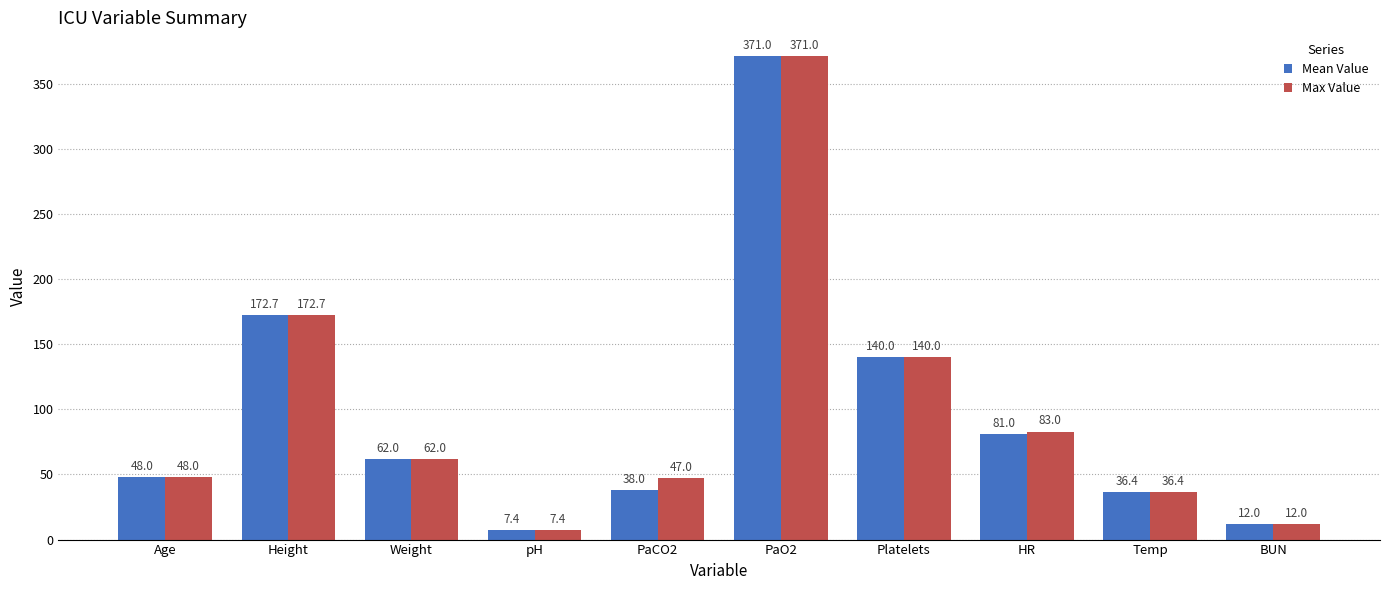

How many groups of bars are there?

10